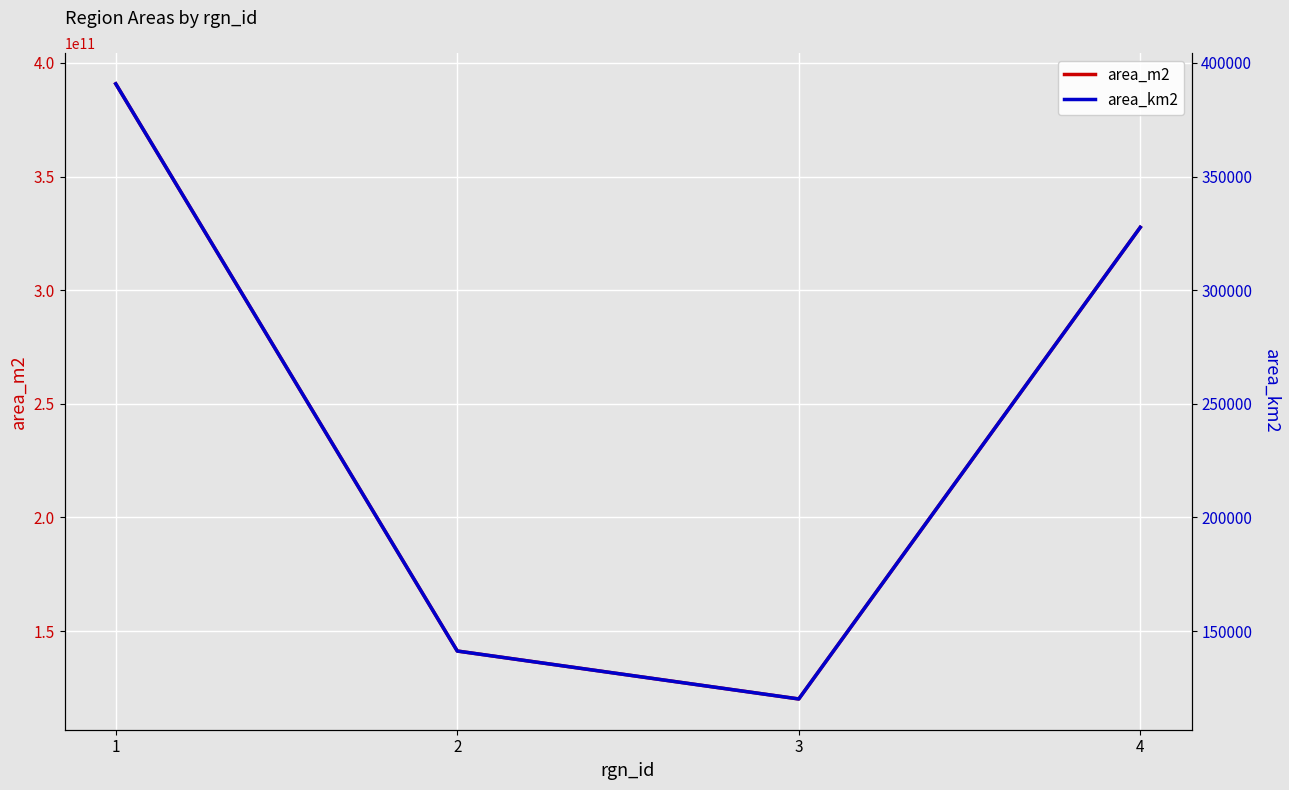

Is this an area chart (filled region under the line)?

No